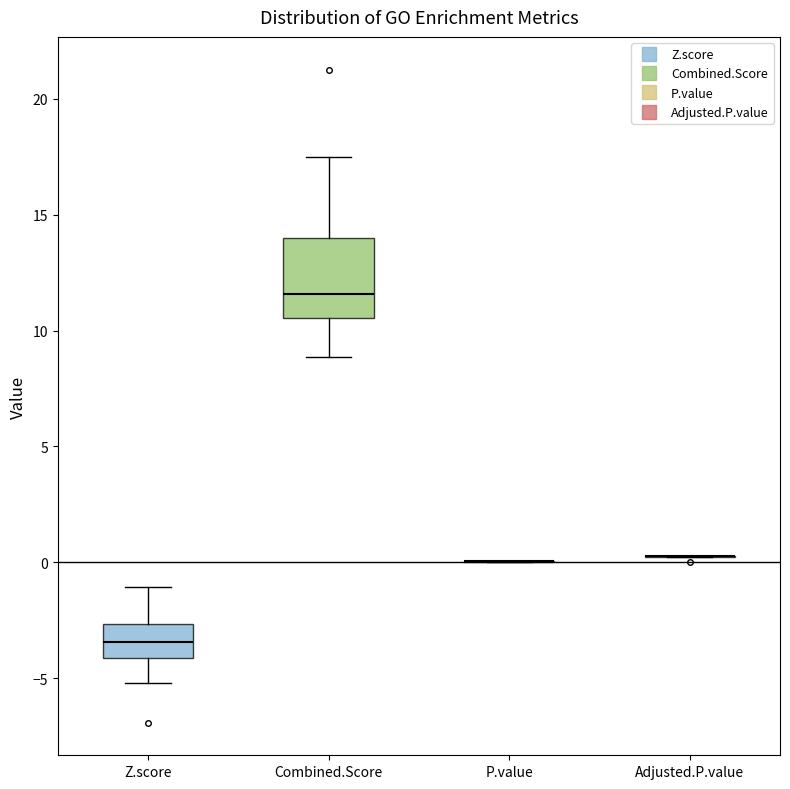

Comparing the boxes themselves (not the whiskers), which one is the tallest?

Combined.Score